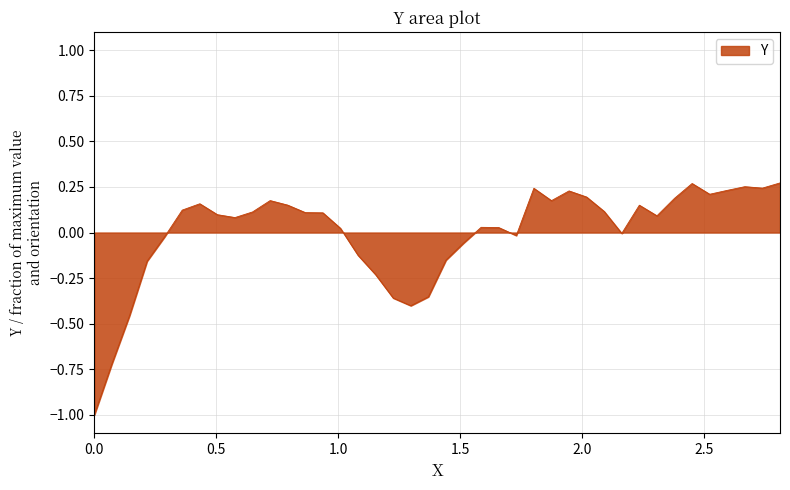

What is the minimum value shown in the chart?

-1.0